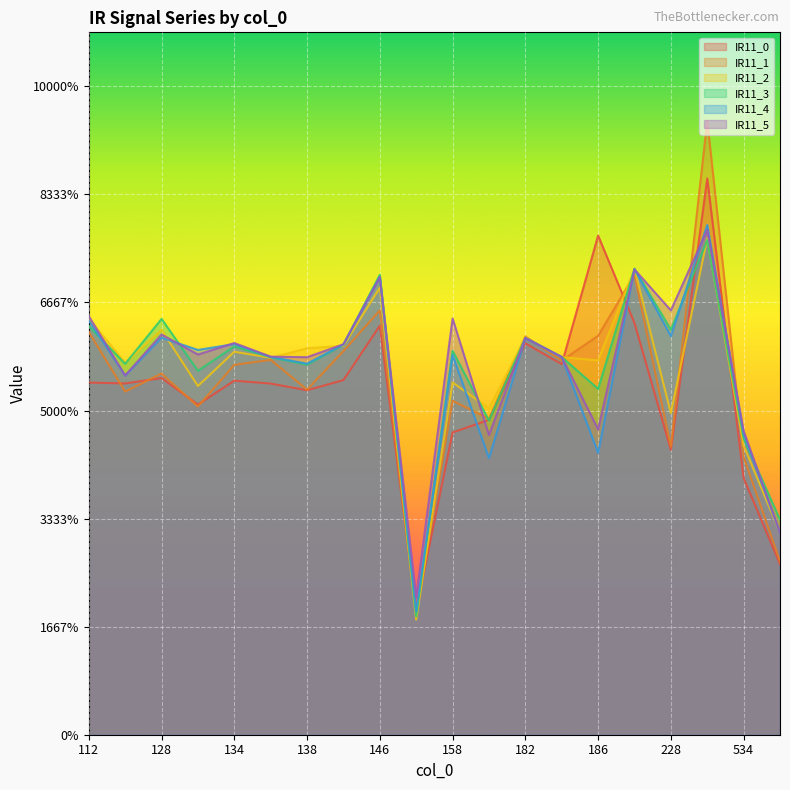

At how many categories does at least one series exceed 0?

20